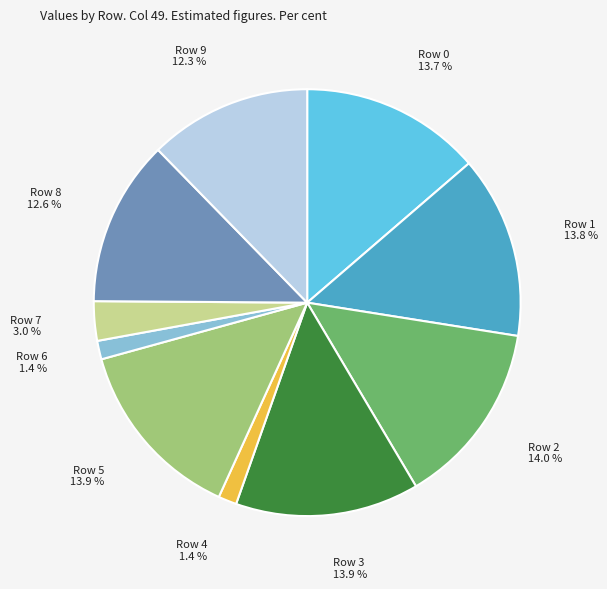

Is there any slice that represents more than half of the pie?

No